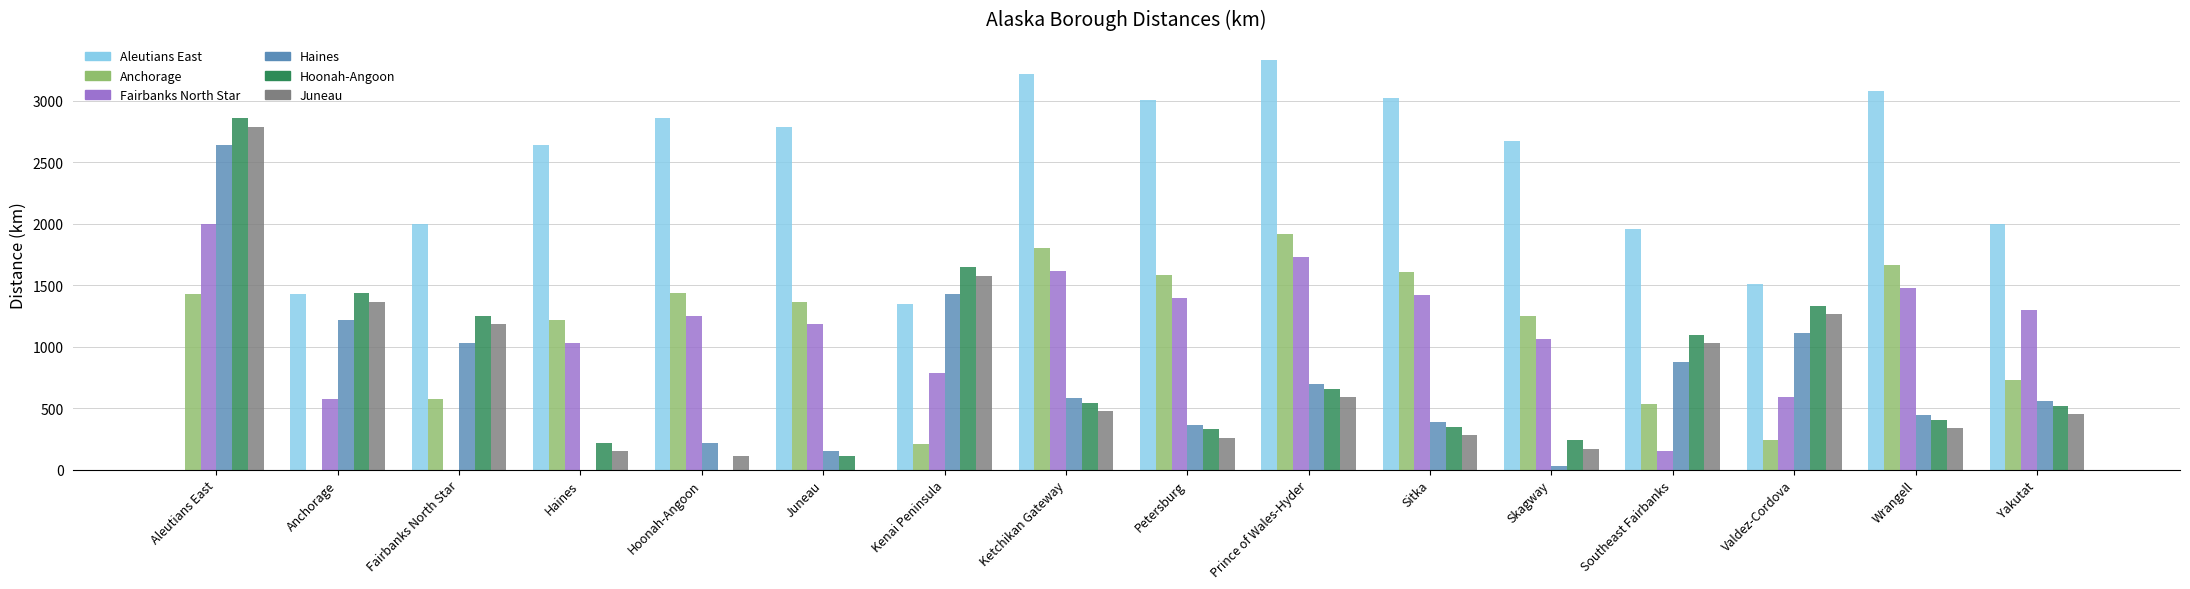

At which label does Anchorage first exceed 1365?

Aleutians East